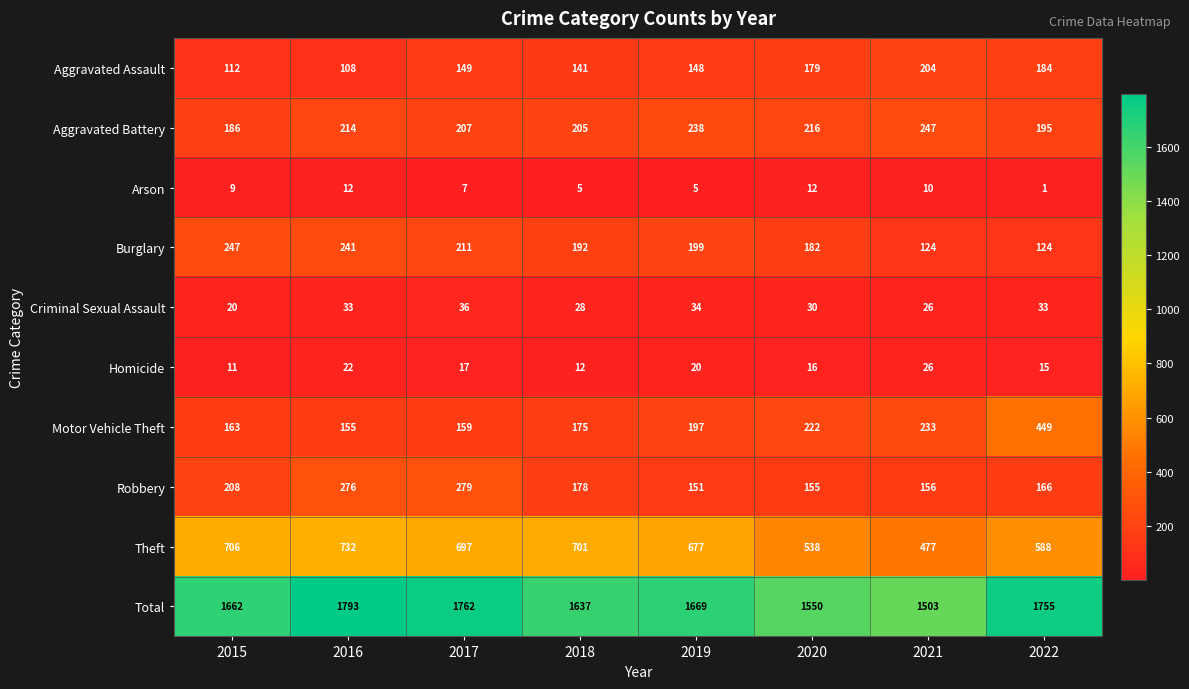

At which category is the sum across all series the highest?

2016